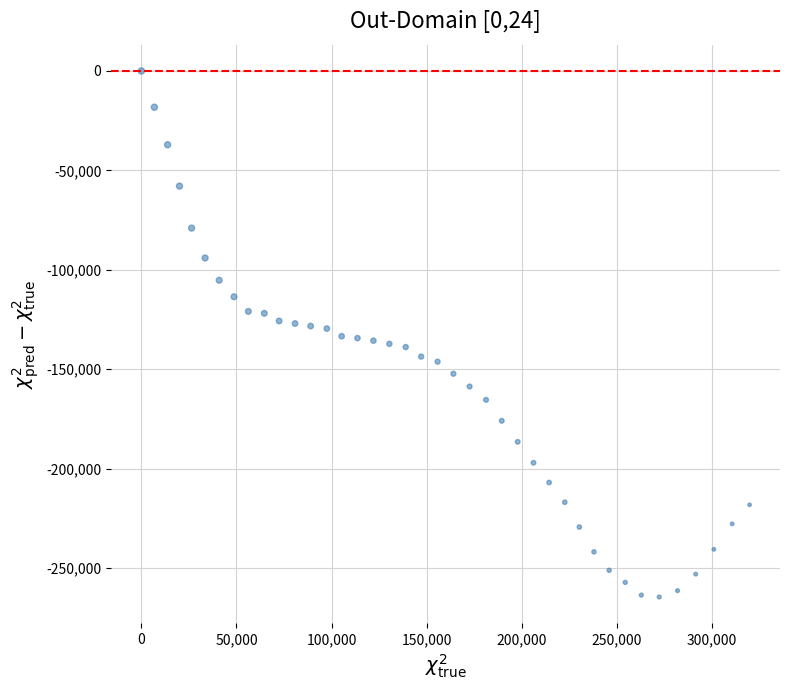

What is the range of Y values (max minus min)?

264640.0